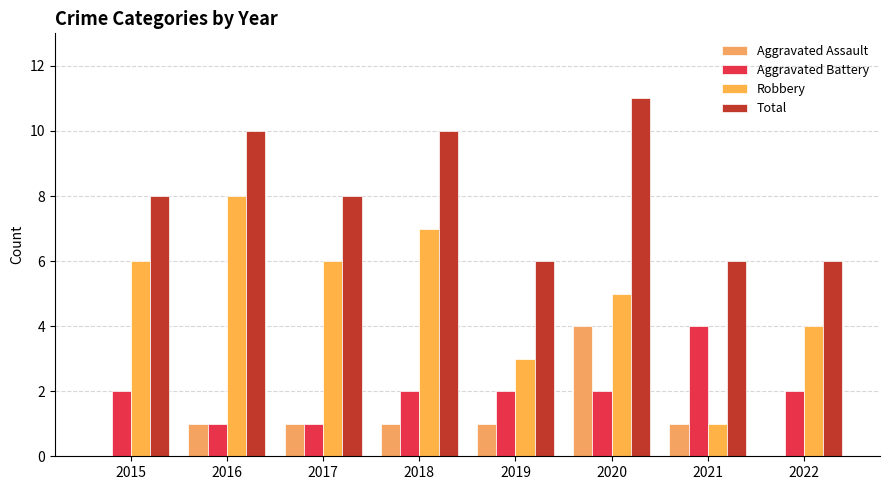

Reading left to right, extract all data points from this chart.

Aggravated Assault: 2015=0	2016=1	2017=1	2018=1	2019=1	2020=4	2021=1	2022=0
Aggravated Battery: 2015=2	2016=1	2017=1	2018=2	2019=2	2020=2	2021=4	2022=2
Robbery: 2015=6	2016=8	2017=6	2018=7	2019=3	2020=5	2021=1	2022=4
Total: 2015=8	2016=10	2017=8	2018=10	2019=6	2020=11	2021=6	2022=6